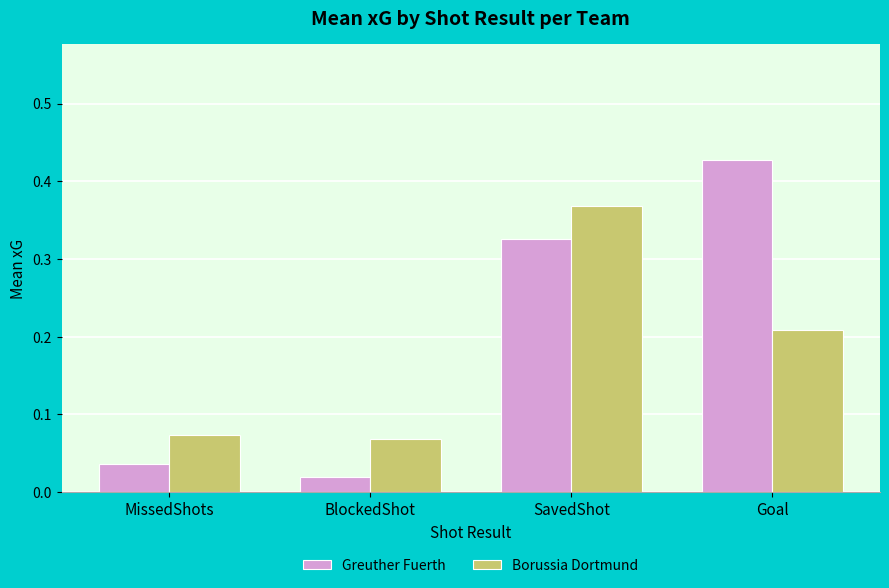

Is the value of Greuther Fuerth at SavedShot greater than the value of Borussia Dortmund at SavedShot?

No